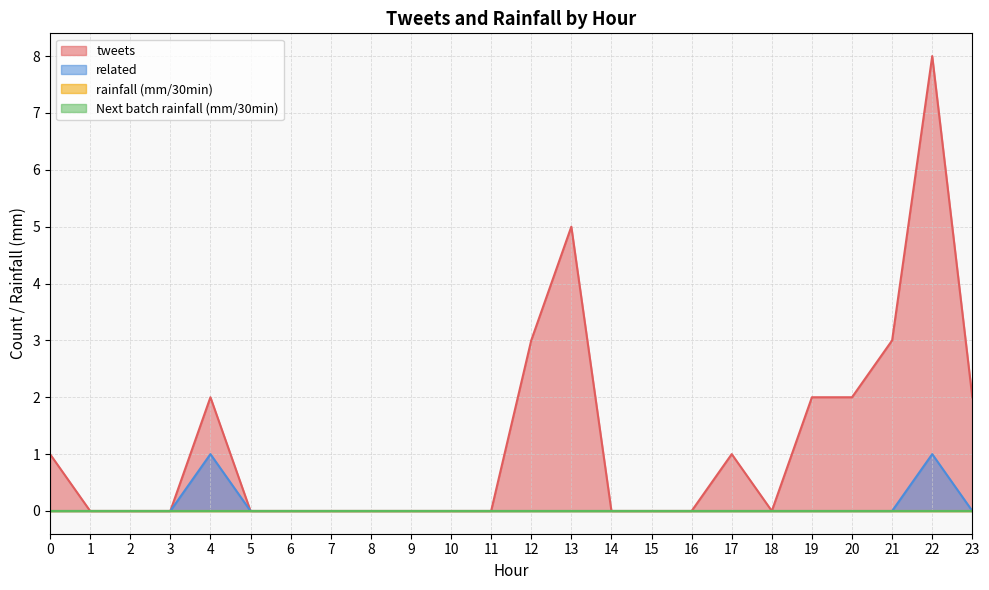

How many lines are shown in the chart?

4